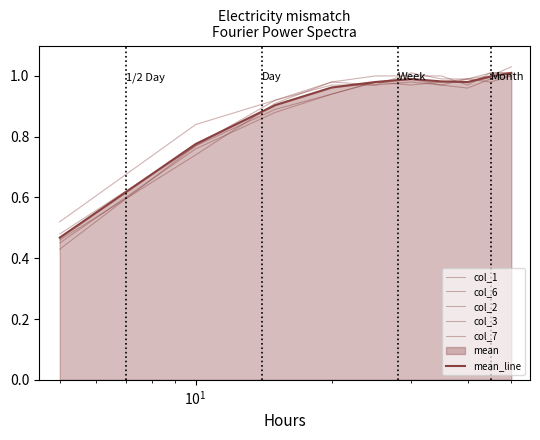

What is the difference between the maximum and second lowest values in the col_7 series?

0.2